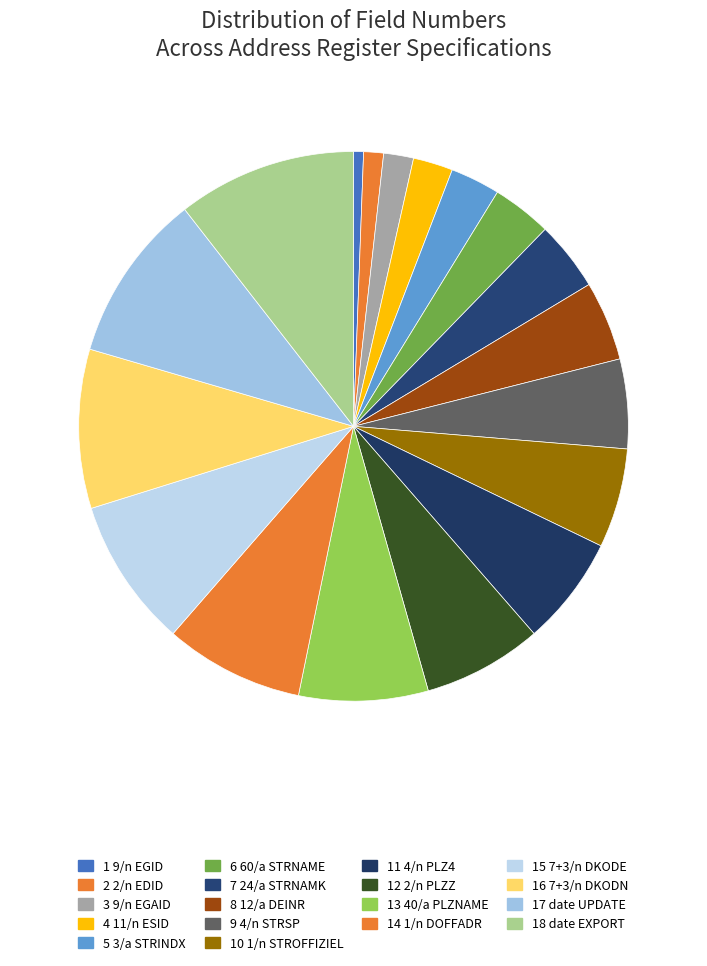

Rank the categories by value from highest to lowest.

18 date EXPORT, 17 date UPDATE, 16 7+3/n DKODN, 15 7+3/n DKODE, 14 1/n DOFFADR, 13 40/a PLZNAME, 12 2/n PLZZ, 11 4/n PLZ4, 10 1/n STROFFIZIEL, 9 4/n STRSP, 8 12/a DEINR, 7 24/a STRNAMK, 6 60/a STRNAME, 5 3/a STRINDX, 4 11/n ESID, 3 9/n EGAID, 2 2/n EDID, 1 9/n EGID